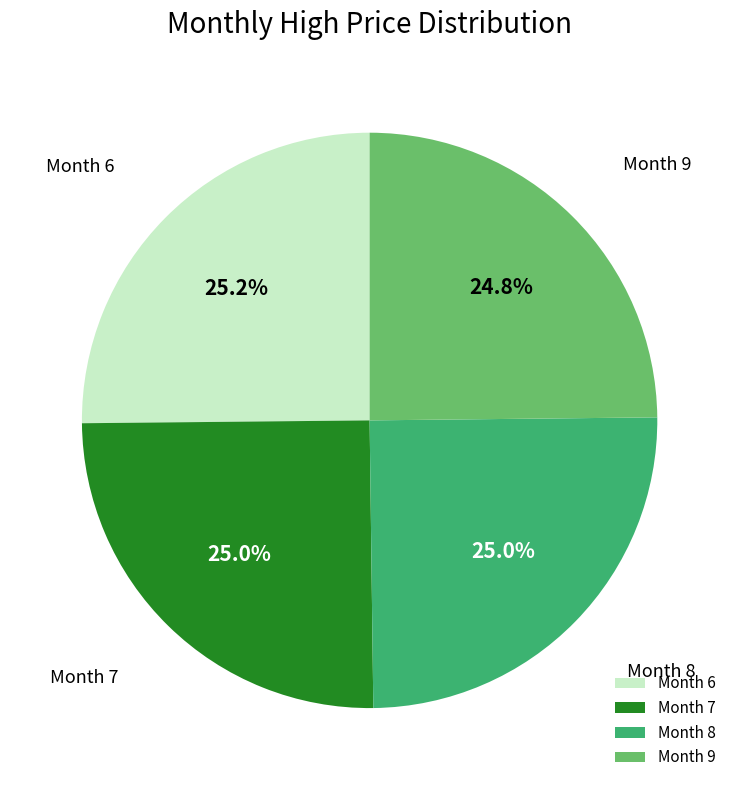

Is there any slice that represents more than half of the pie?

No